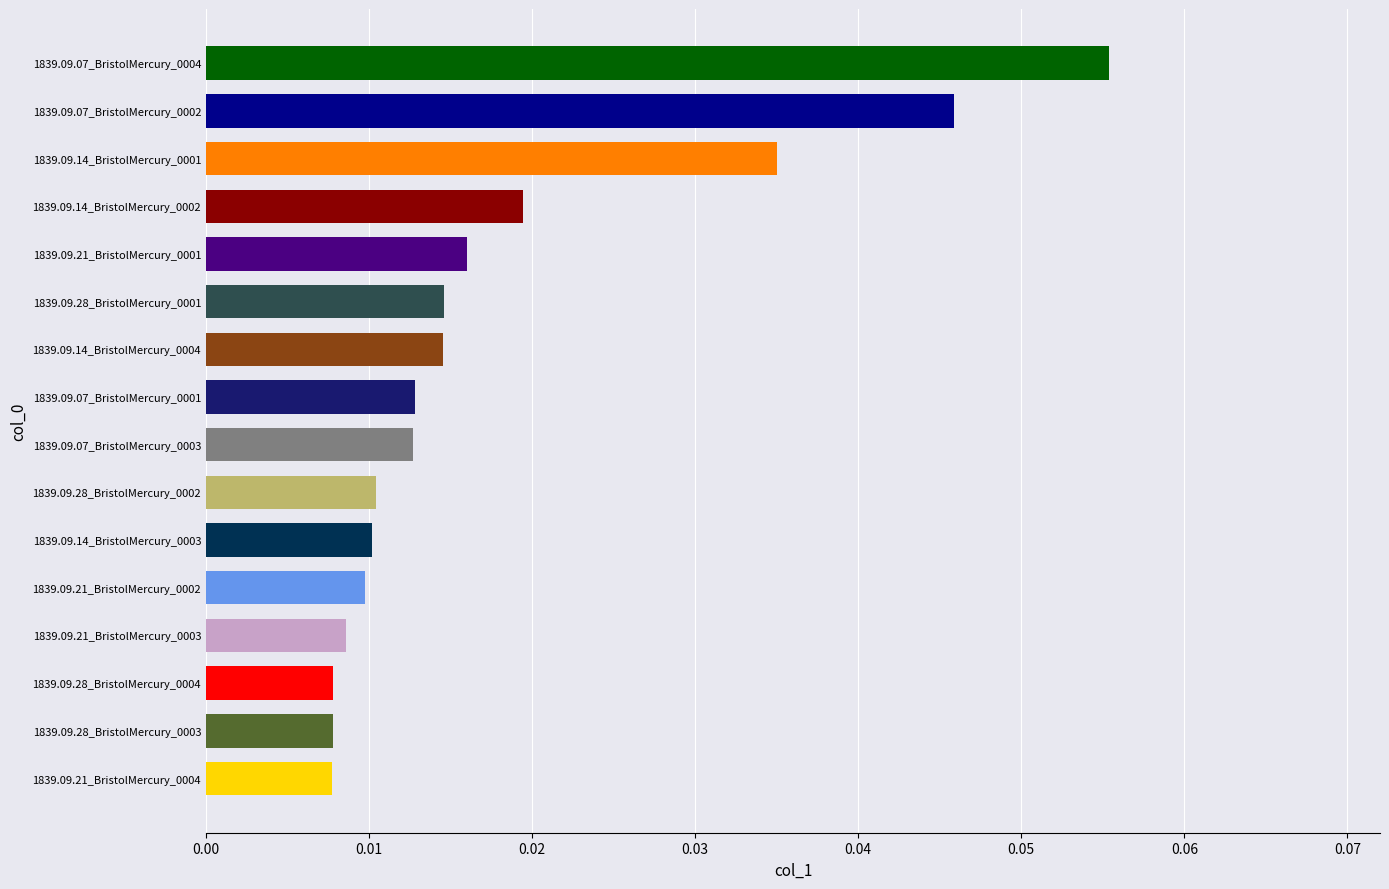

Count the values in the range 0 to 1.

16